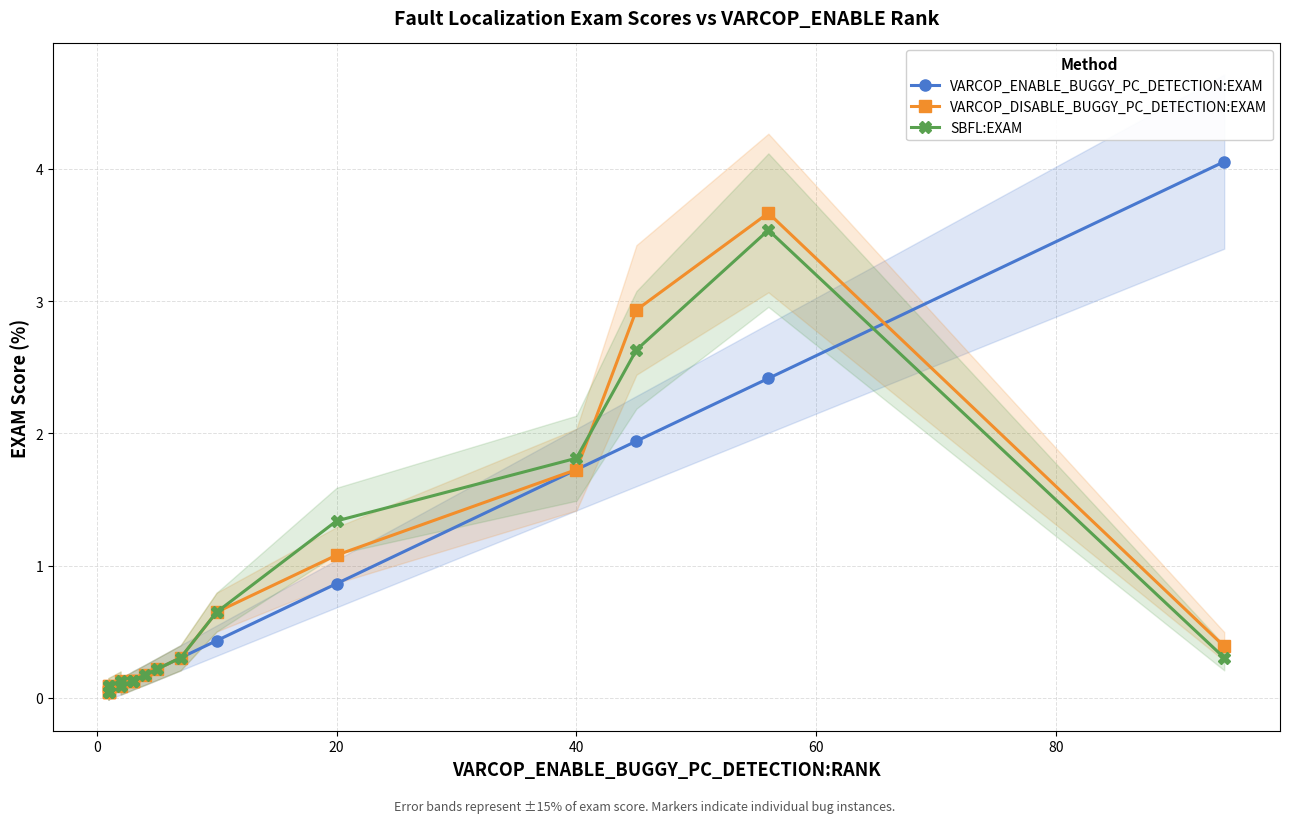

What is the value of the SBFL:EXAM point at the 15th from the left?

1.3